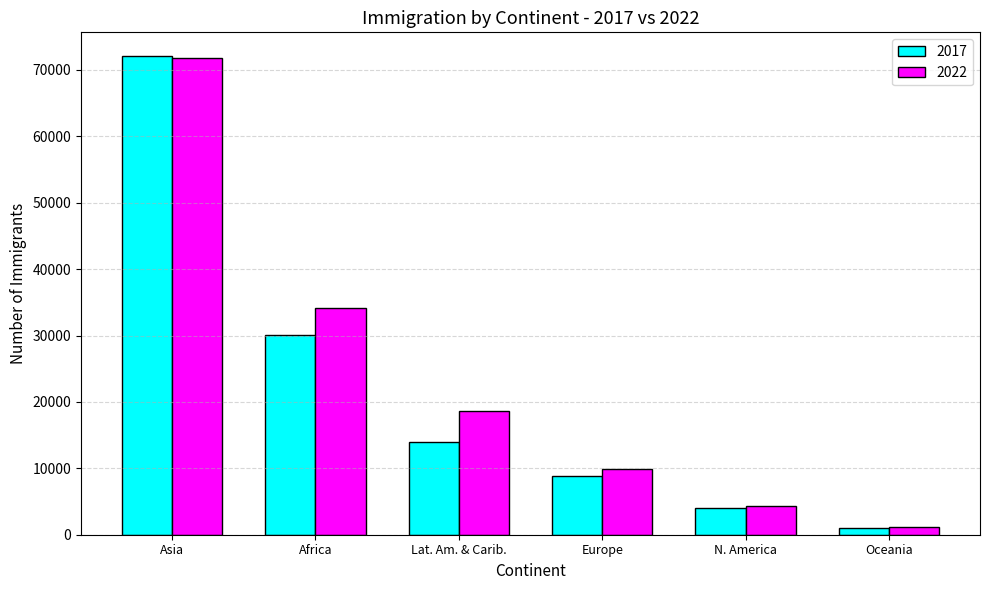

Which series has the largest total across all categories?

2022